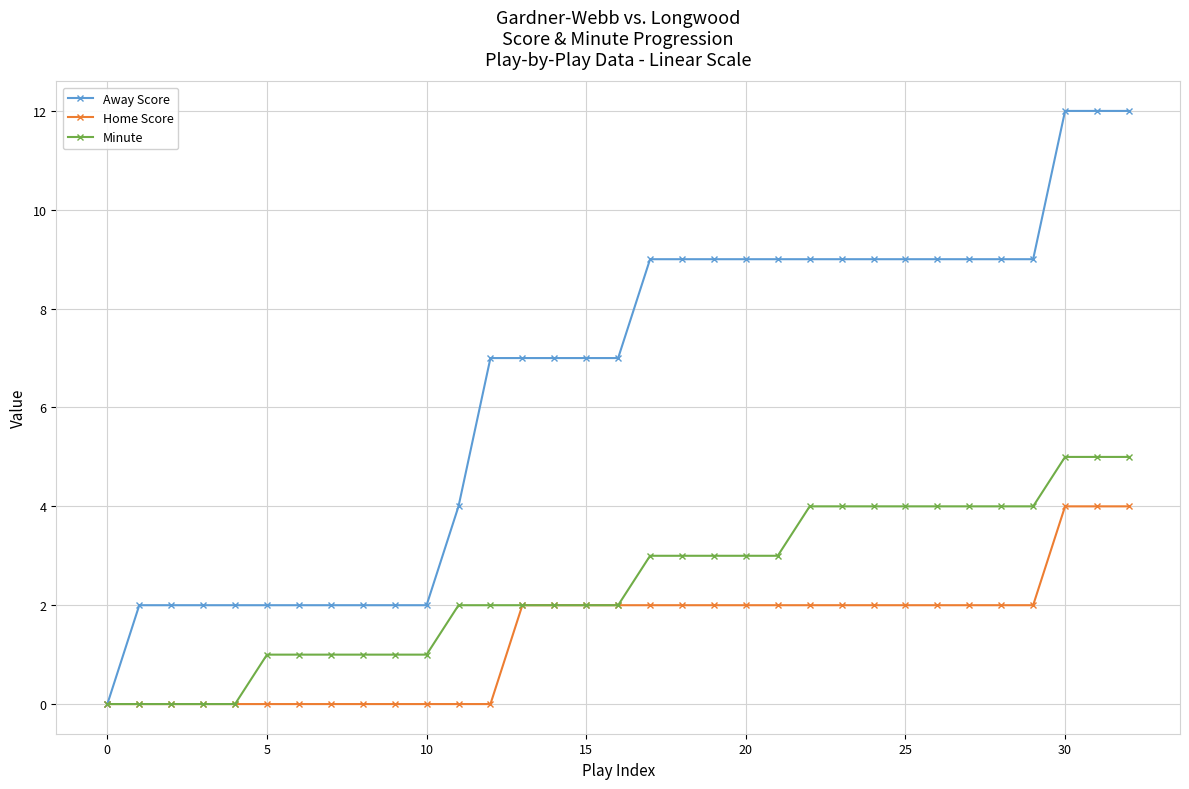

What is the value of the Away Score point at the 30th from the left?

9